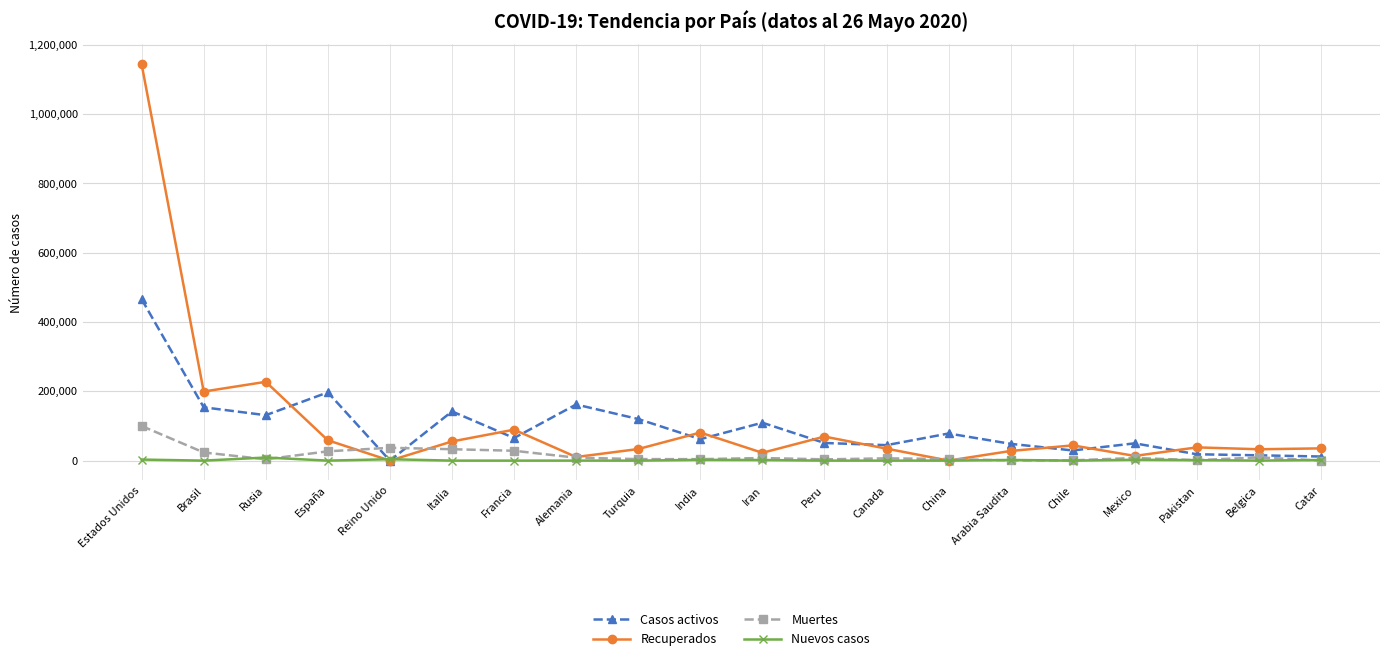

At which category does Casos activos reach its first local peak?

España